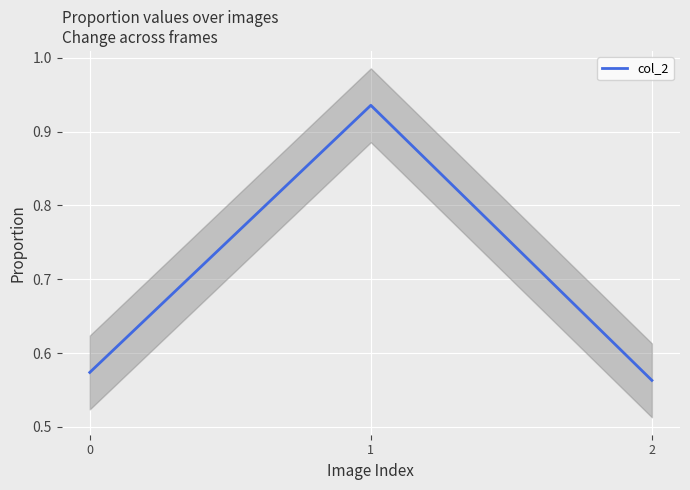

What is the greatest value displayed?

0.9